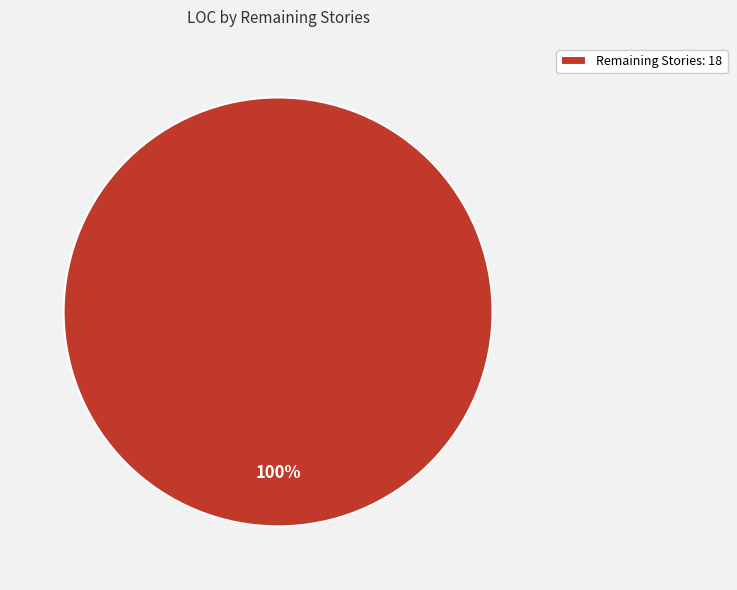

True or false: Remaining Stories: 18 accounts for 100% of the total.

True